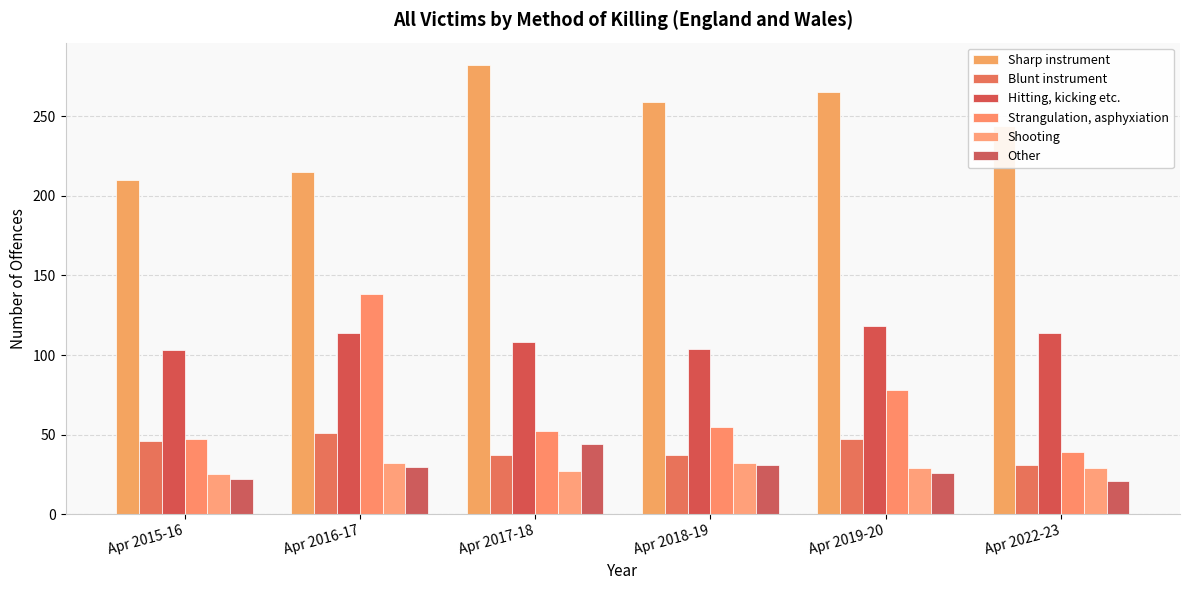

What is the difference between the second highest and second lowest values in the Strangulation, asphyxiation series?

31